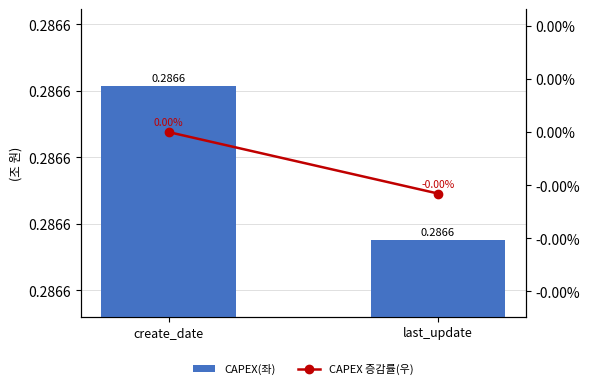

What is the sum of the CAPEX(좌) values at create_date and last_update?

0.6